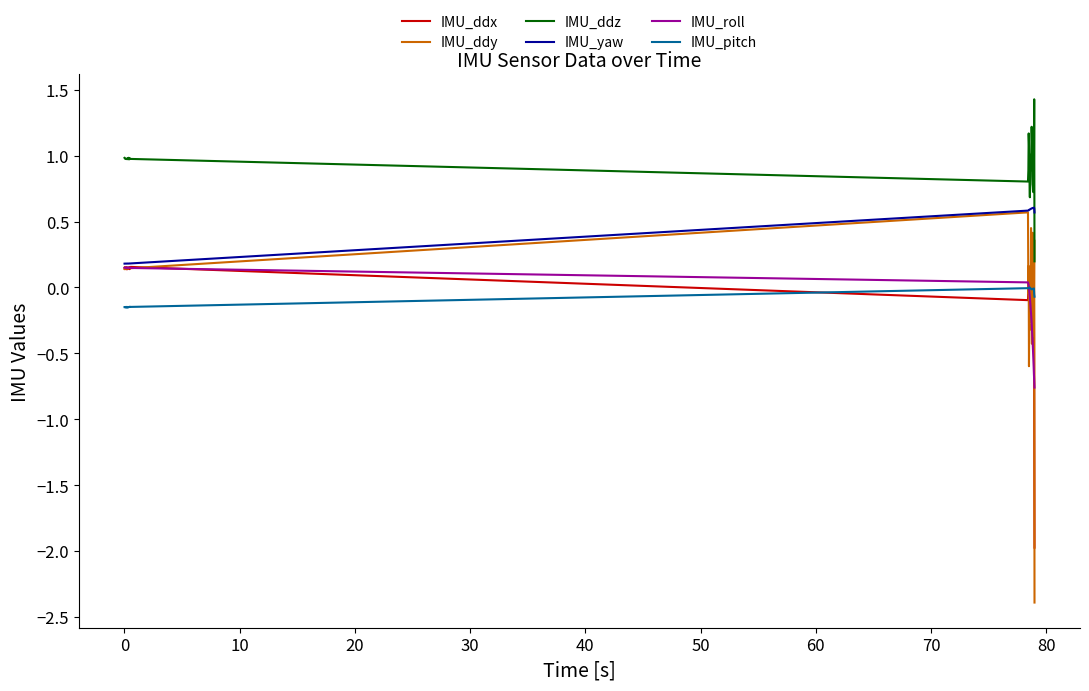

Which series has the largest total across all categories?

IMU_ddz